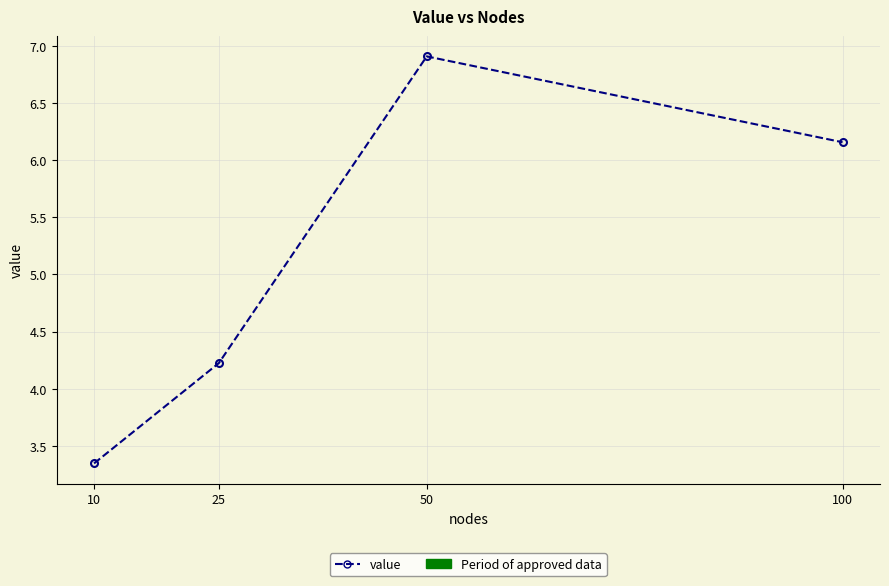

Which label corresponds to the smallest value in the chart?

10